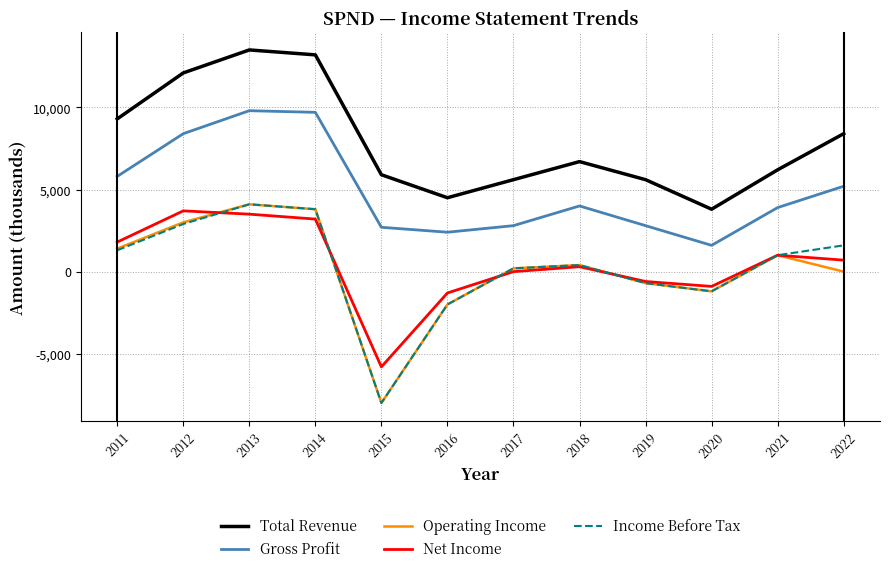

The Operating Income series shows -2000 at 2016. True or false?

True